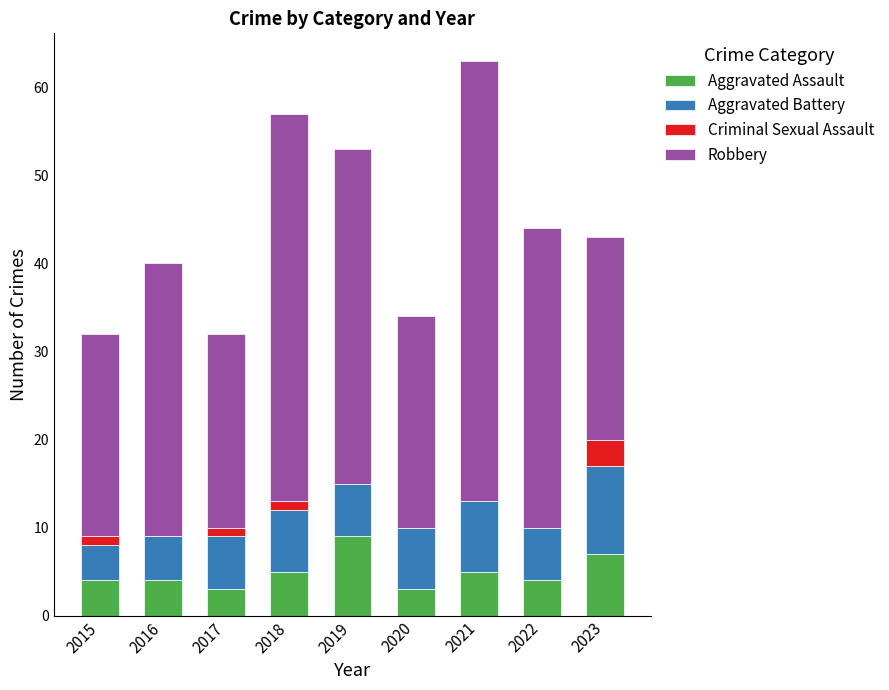

Which category has the highest value in the Aggravated Assault series?

2019